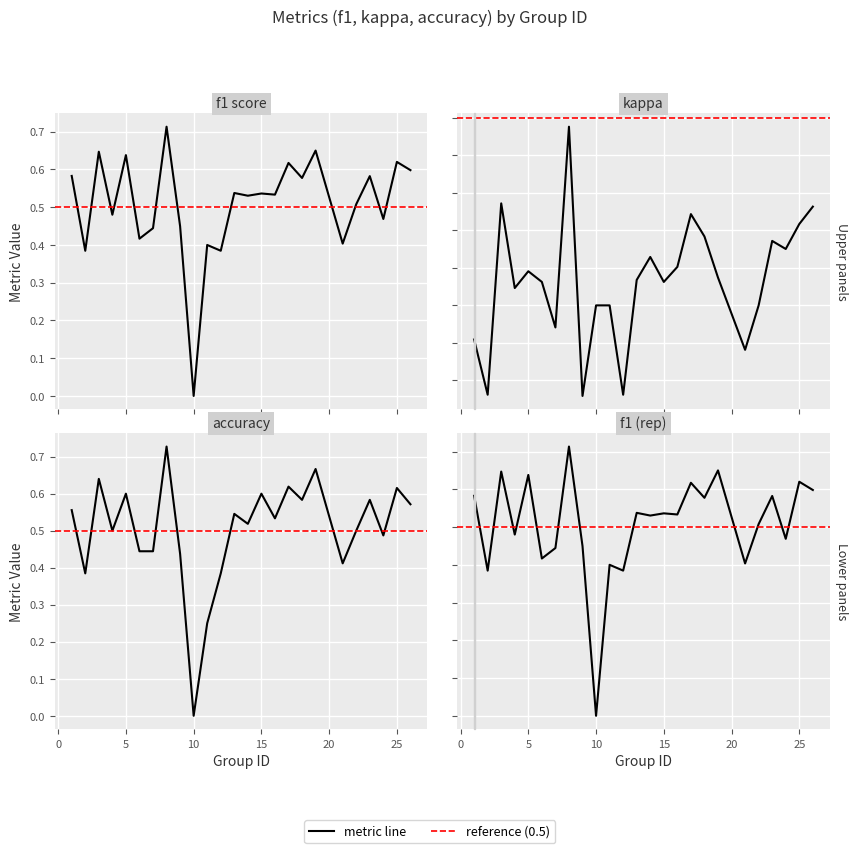

What is the sum of the f1 values at 9 and 1?

1.0